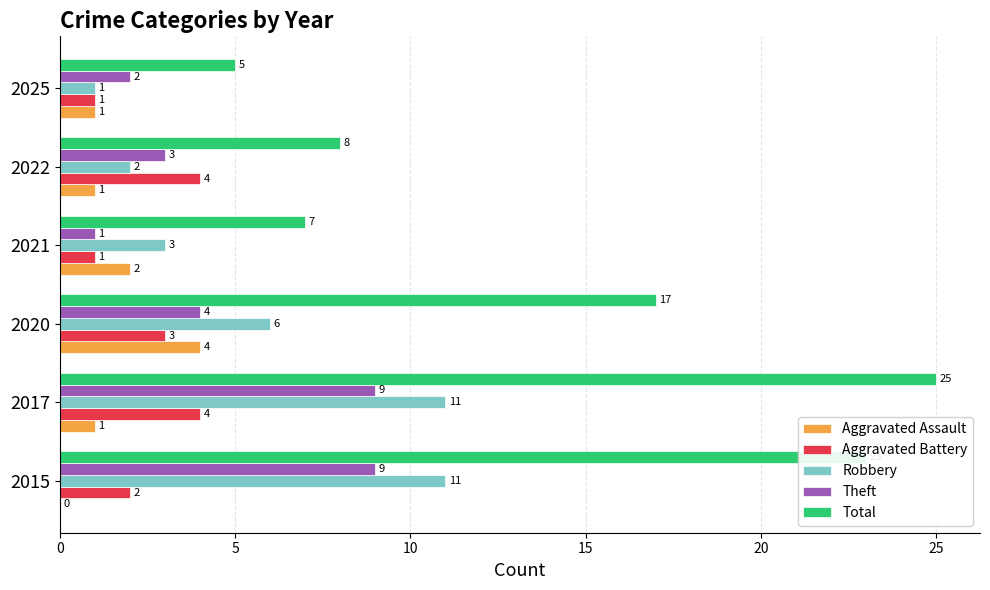

Which label corresponds to the largest value in the chart?

2017